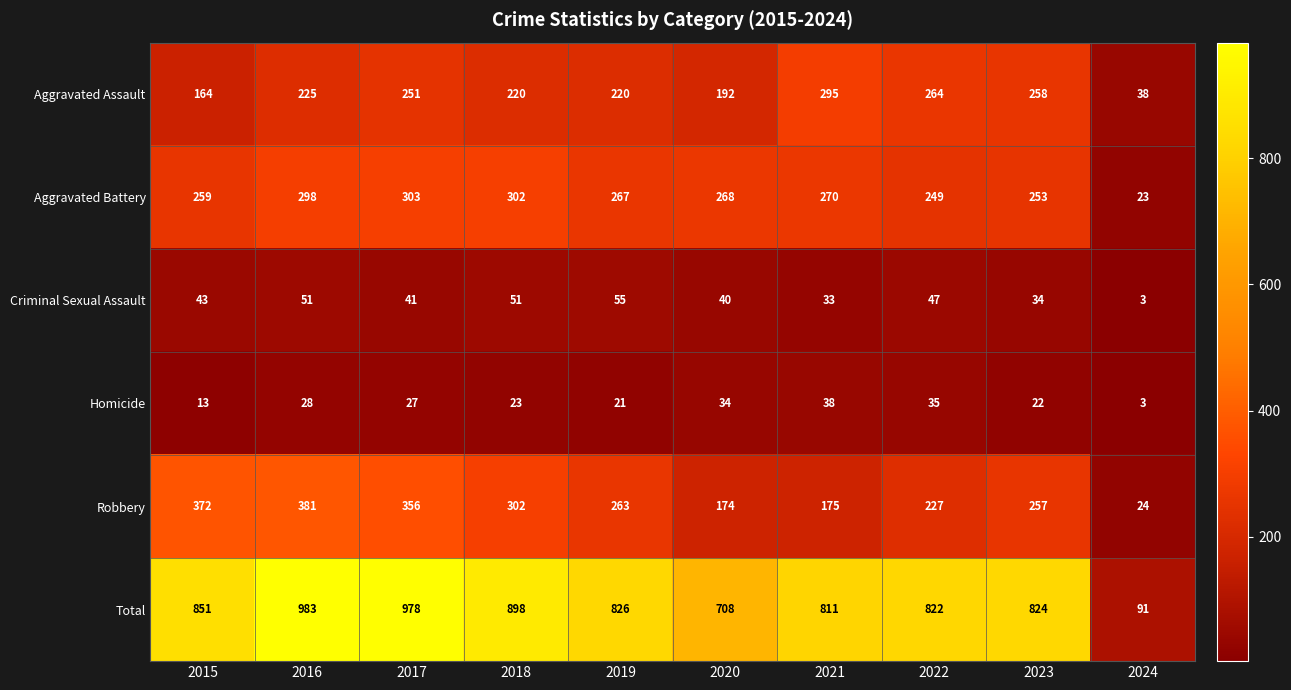

Which series has the widest spread of values?

Total